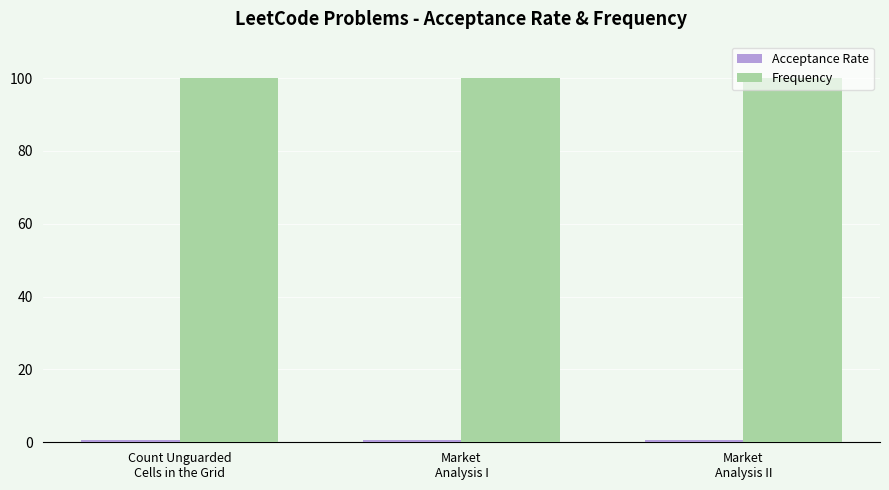

What is the maximum value for Frequency?

100.0